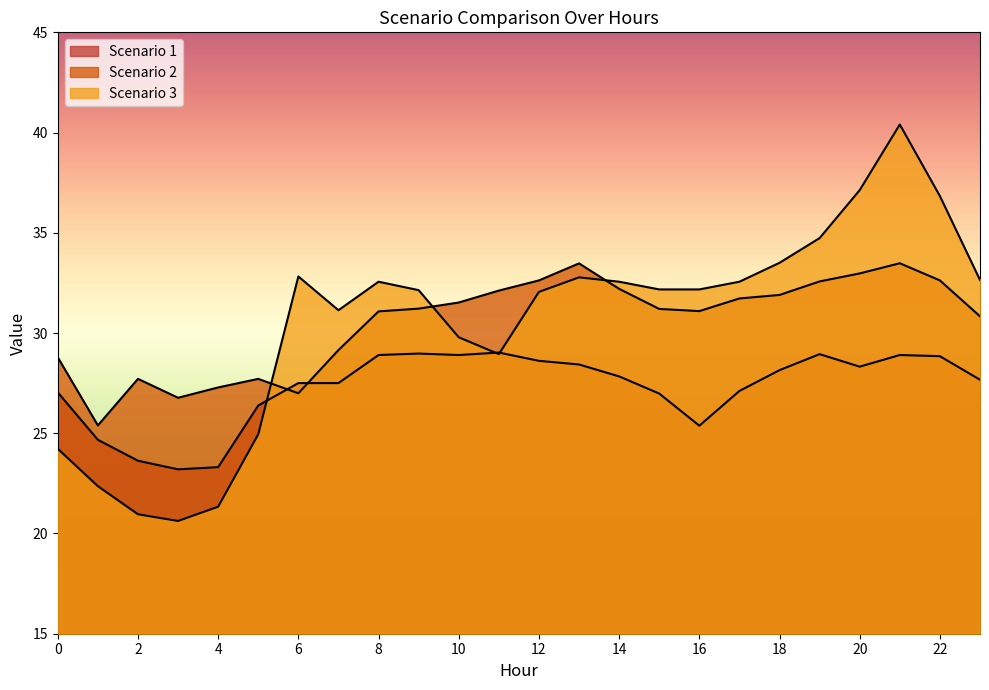

What is the difference between the Scenario 1 values at 22 and 19?

0.1